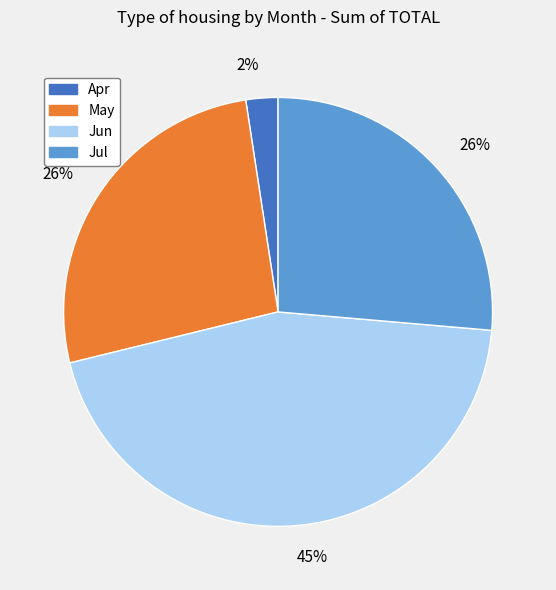

Is there a majority slice in this chart?

No